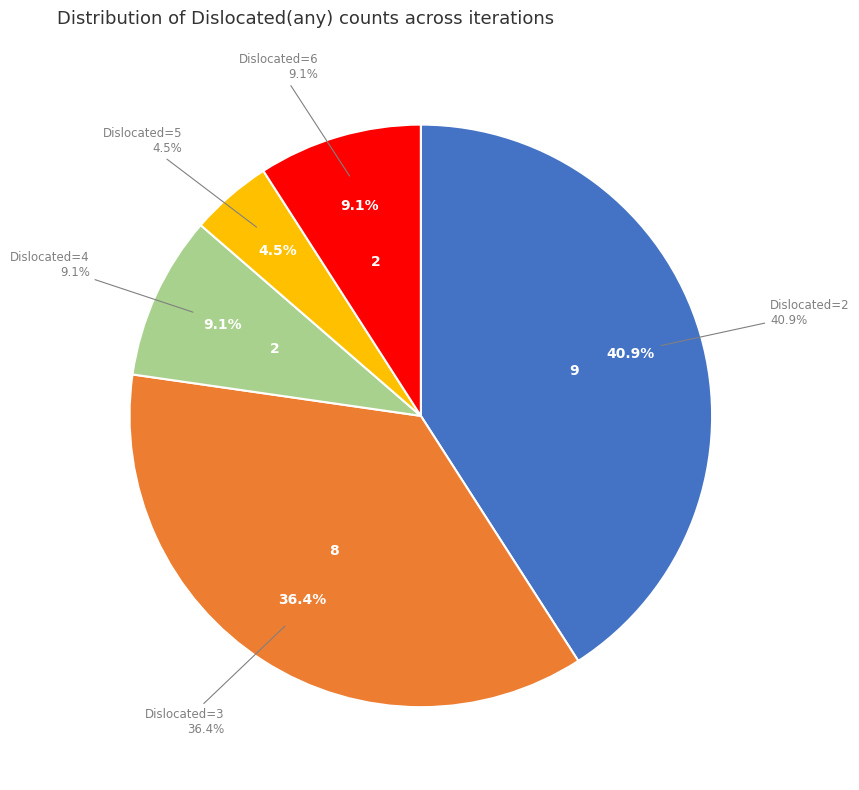

Which category has the biggest portion of the pie?

2